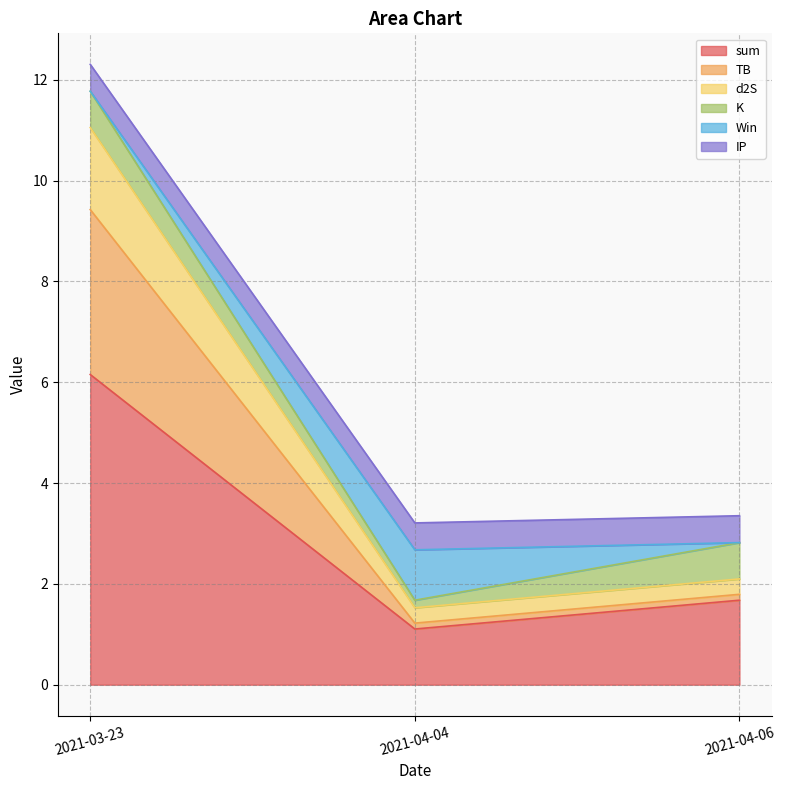

What position from the left is 2021-03-23?

1